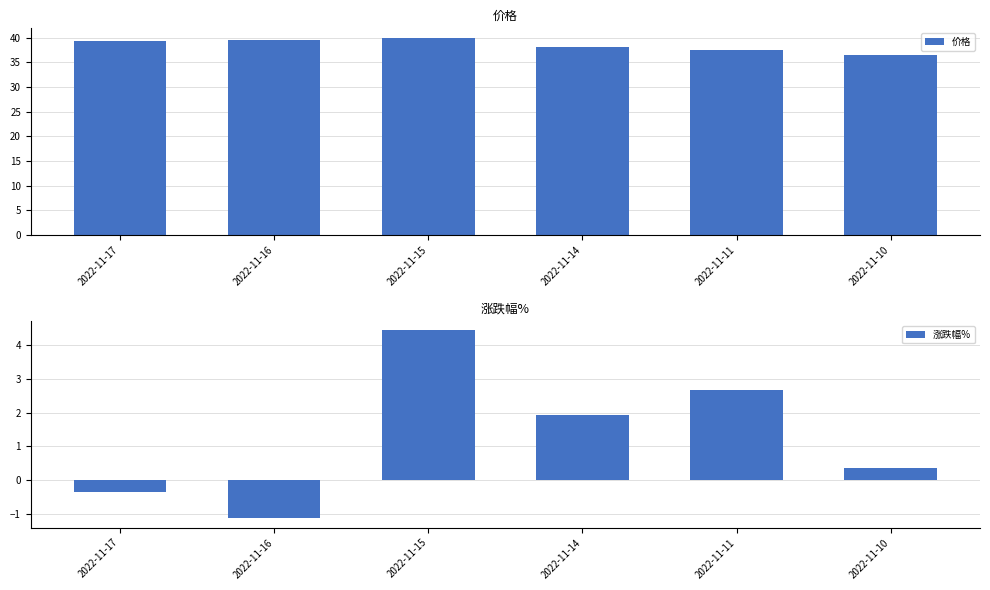

At which category is the sum across all series the highest?

2022-11-15